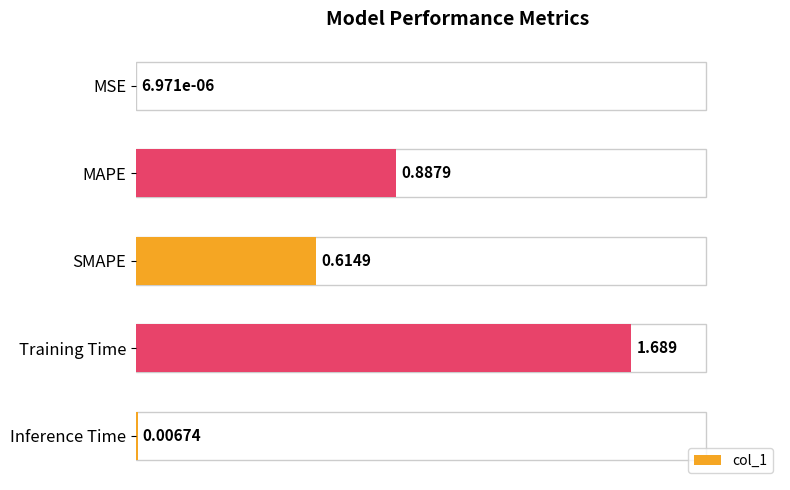

How many series are shown in this chart?

1